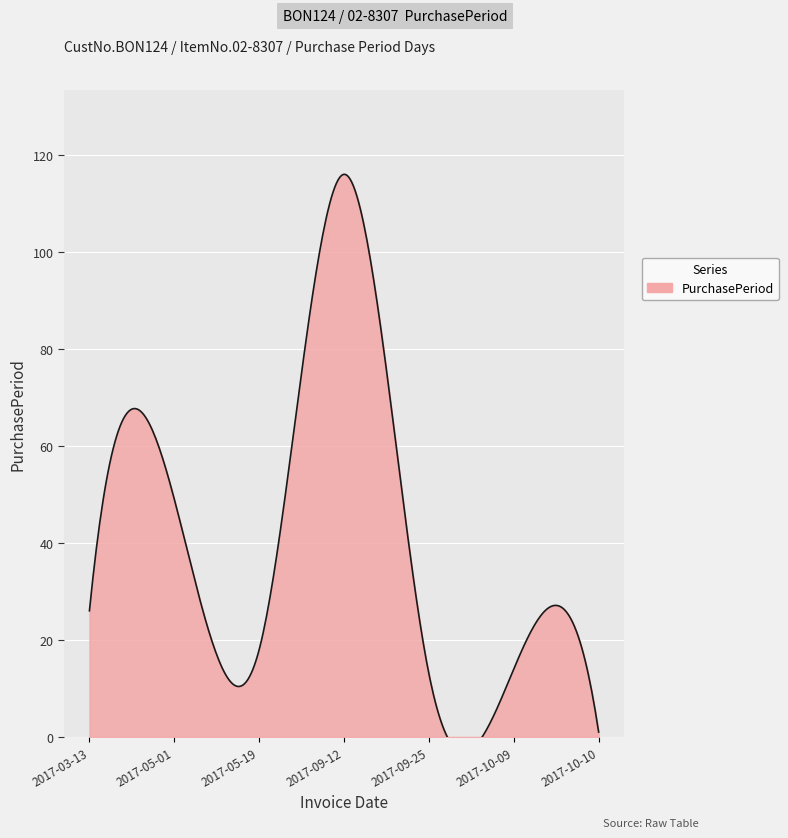

What is the ratio of the value at 2017-05-19 to the value at 2017-09-12?

0.2